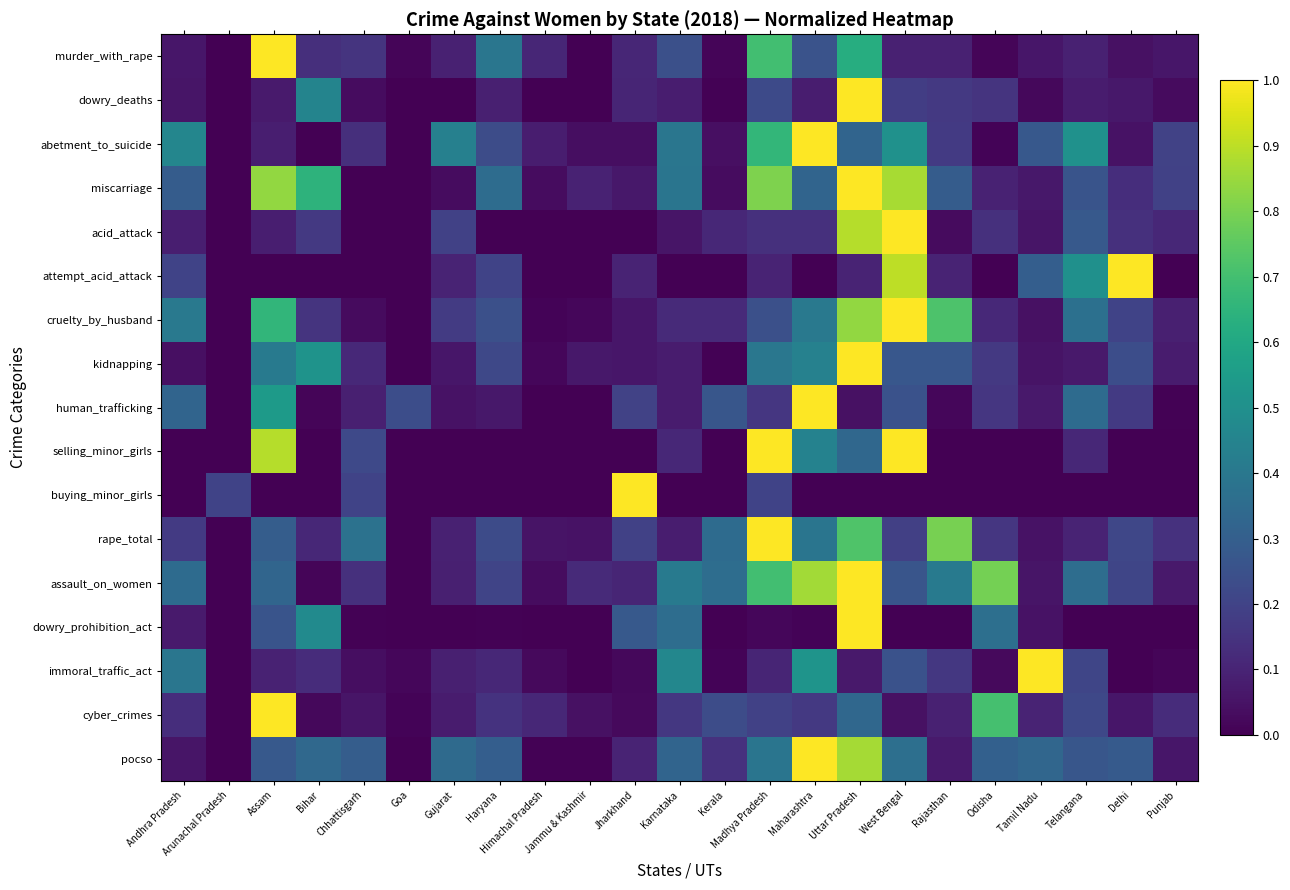

Reading left to right, transcribe all the data shown in this chart.

murder_with_rape: Andhra Pradesh=0.1	Arunachal Pradesh=0.0	Assam=1.0	Bihar=0.1	Chhattisgarh=0.2	Goa=0.0	Gujarat=0.1	Haryana=0.4	Himachal Pradesh=0.1	Jammu & Kashmir=0.0	Jharkhand=0.1	Karnataka=0.2	Kerala=0.0	Madhya Pradesh=0.7	Maharashtra=0.3	Uttar Pradesh=0.6	West Bengal=0.1	Rajasthan=0.1	Odisha=0.0	Tamil Nadu=0.1	Telangana=0.1	Delhi=0.0	Punjab=0.1
dowry_deaths: Andhra Pradesh=0.1	Arunachal Pradesh=0.0	Assam=0.1	Bihar=0.5	Chhattisgarh=0.0	Goa=0.0	Gujarat=0.0	Haryana=0.1	Himachal Pradesh=0.0	Jammu & Kashmir=0.0	Jharkhand=0.1	Karnataka=0.1	Kerala=0.0	Madhya Pradesh=0.2	Maharashtra=0.1	Uttar Pradesh=1.0	West Bengal=0.2	Rajasthan=0.2	Odisha=0.2	Tamil Nadu=0.0	Telangana=0.1	Delhi=0.1	Punjab=0.0
abetment_to_suicide: Andhra Pradesh=0.5	Arunachal Pradesh=0.0	Assam=0.1	Bihar=0.0	Chhattisgarh=0.1	Goa=0.0	Gujarat=0.4	Haryana=0.2	Himachal Pradesh=0.1	Jammu & Kashmir=0.0	Jharkhand=0.0	Karnataka=0.4	Kerala=0.0	Madhya Pradesh=0.7	Maharashtra=1.0	Uttar Pradesh=0.3	West Bengal=0.5	Rajasthan=0.2	Odisha=0.0	Tamil Nadu=0.3	Telangana=0.5	Delhi=0.0	Punjab=0.2
miscarriage: Andhra Pradesh=0.3	Arunachal Pradesh=0.0	Assam=0.8	Bihar=0.6	Chhattisgarh=0.0	Goa=0.0	Gujarat=0.0	Haryana=0.4	Himachal Pradesh=0.0	Jammu & Kashmir=0.1	Jharkhand=0.1	Karnataka=0.4	Kerala=0.0	Madhya Pradesh=0.8	Maharashtra=0.3	Uttar Pradesh=1.0	West Bengal=0.9	Rajasthan=0.3	Odisha=0.1	Tamil Nadu=0.1	Telangana=0.3	Delhi=0.1	Punjab=0.2
acid_attack: Andhra Pradesh=0.1	Arunachal Pradesh=0.0	Assam=0.1	Bihar=0.2	Chhattisgarh=0.0	Goa=0.0	Gujarat=0.2	Haryana=0.0	Himachal Pradesh=0.0	Jammu & Kashmir=0.0	Jharkhand=0.0	Karnataka=0.1	Kerala=0.1	Madhya Pradesh=0.1	Maharashtra=0.1	Uttar Pradesh=0.9	West Bengal=1.0	Rajasthan=0.0	Odisha=0.1	Tamil Nadu=0.1	Telangana=0.3	Delhi=0.1	Punjab=0.1
attempt_acid_attack: Andhra Pradesh=0.2	Arunachal Pradesh=0.0	Assam=0.0	Bihar=0.0	Chhattisgarh=0.0	Goa=0.0	Gujarat=0.1	Haryana=0.2	Himachal Pradesh=0.0	Jammu & Kashmir=0.0	Jharkhand=0.1	Karnataka=0.0	Kerala=0.0	Madhya Pradesh=0.1	Maharashtra=0.0	Uttar Pradesh=0.1	West Bengal=0.9	Rajasthan=0.1	Odisha=0.0	Tamil Nadu=0.3	Telangana=0.5	Delhi=1.0	Punjab=0.0
cruelty_by_husband: Andhra Pradesh=0.4	Arunachal Pradesh=0.0	Assam=0.7	Bihar=0.1	Chhattisgarh=0.0	Goa=0.0	Gujarat=0.2	Haryana=0.2	Himachal Pradesh=0.0	Jammu & Kashmir=0.0	Jharkhand=0.1	Karnataka=0.1	Kerala=0.1	Madhya Pradesh=0.2	Maharashtra=0.4	Uttar Pradesh=0.8	West Bengal=1.0	Rajasthan=0.7	Odisha=0.1	Tamil Nadu=0.0	Telangana=0.4	Delhi=0.2	Punjab=0.1
kidnapping: Andhra Pradesh=0.0	Arunachal Pradesh=0.0	Assam=0.4	Bihar=0.5	Chhattisgarh=0.1	Goa=0.0	Gujarat=0.1	Haryana=0.2	Himachal Pradesh=0.0	Jammu & Kashmir=0.1	Jharkhand=0.1	Karnataka=0.1	Kerala=0.0	Madhya Pradesh=0.4	Maharashtra=0.4	Uttar Pradesh=1.0	West Bengal=0.3	Rajasthan=0.3	Odisha=0.2	Tamil Nadu=0.1	Telangana=0.1	Delhi=0.2	Punjab=0.1
human_trafficking: Andhra Pradesh=0.3	Arunachal Pradesh=0.0	Assam=0.5	Bihar=0.0	Chhattisgarh=0.1	Goa=0.2	Gujarat=0.0	Haryana=0.1	Himachal Pradesh=0.0	Jammu & Kashmir=0.0	Jharkhand=0.2	Karnataka=0.1	Kerala=0.3	Madhya Pradesh=0.2	Maharashtra=1.0	Uttar Pradesh=0.0	West Bengal=0.2	Rajasthan=0.0	Odisha=0.2	Tamil Nadu=0.1	Telangana=0.4	Delhi=0.2	Punjab=0.0
selling_minor_girls: Andhra Pradesh=0.0	Arunachal Pradesh=0.0	Assam=0.9	Bihar=0.0	Chhattisgarh=0.2	Goa=0.0	Gujarat=0.0	Haryana=0.0	Himachal Pradesh=0.0	Jammu & Kashmir=0.0	Jharkhand=0.0	Karnataka=0.1	Kerala=0.0	Madhya Pradesh=1.0	Maharashtra=0.4	Uttar Pradesh=0.3	West Bengal=1.0	Rajasthan=0.0	Odisha=0.0	Tamil Nadu=0.0	Telangana=0.1	Delhi=0.0	Punjab=0.0
buying_minor_girls: Andhra Pradesh=0.0	Arunachal Pradesh=0.2	Assam=0.0	Bihar=0.0	Chhattisgarh=0.2	Goa=0.0	Gujarat=0.0	Haryana=0.0	Himachal Pradesh=0.0	Jammu & Kashmir=0.0	Jharkhand=1.0	Karnataka=0.0	Kerala=0.0	Madhya Pradesh=0.2	Maharashtra=0.0	Uttar Pradesh=0.0	West Bengal=0.0	Rajasthan=0.0	Odisha=0.0	Tamil Nadu=0.0	Telangana=0.0	Delhi=0.0	Punjab=0.0
rape_total: Andhra Pradesh=0.2	Arunachal Pradesh=0.0	Assam=0.3	Bihar=0.1	Chhattisgarh=0.4	Goa=0.0	Gujarat=0.1	Haryana=0.2	Himachal Pradesh=0.1	Jammu & Kashmir=0.0	Jharkhand=0.2	Karnataka=0.1	Kerala=0.4	Madhya Pradesh=1.0	Maharashtra=0.4	Uttar Pradesh=0.7	West Bengal=0.2	Rajasthan=0.8	Odisha=0.2	Tamil Nadu=0.1	Telangana=0.1	Delhi=0.2	Punjab=0.1
assault_on_women: Andhra Pradesh=0.3	Arunachal Pradesh=0.0	Assam=0.3	Bihar=0.0	Chhattisgarh=0.1	Goa=0.0	Gujarat=0.1	Haryana=0.2	Himachal Pradesh=0.0	Jammu & Kashmir=0.1	Jharkhand=0.1	Karnataka=0.4	Kerala=0.4	Madhya Pradesh=0.7	Maharashtra=0.9	Uttar Pradesh=1.0	West Bengal=0.3	Rajasthan=0.4	Odisha=0.8	Tamil Nadu=0.1	Telangana=0.4	Delhi=0.2	Punjab=0.1
dowry_prohibition_act: Andhra Pradesh=0.1	Arunachal Pradesh=0.0	Assam=0.3	Bihar=0.5	Chhattisgarh=0.0	Goa=0.0	Gujarat=0.0	Haryana=0.0	Himachal Pradesh=0.0	Jammu & Kashmir=0.0	Jharkhand=0.3	Karnataka=0.4	Kerala=0.0	Madhya Pradesh=0.0	Maharashtra=0.0	Uttar Pradesh=1.0	West Bengal=0.0	Rajasthan=0.0	Odisha=0.4	Tamil Nadu=0.0	Telangana=0.0	Delhi=0.0	Punjab=0.0
immoral_traffic_act: Andhra Pradesh=0.4	Arunachal Pradesh=0.0	Assam=0.1	Bihar=0.1	Chhattisgarh=0.0	Goa=0.0	Gujarat=0.1	Haryana=0.1	Himachal Pradesh=0.0	Jammu & Kashmir=0.0	Jharkhand=0.0	Karnataka=0.5	Kerala=0.0	Madhya Pradesh=0.1	Maharashtra=0.5	Uttar Pradesh=0.1	West Bengal=0.3	Rajasthan=0.2	Odisha=0.0	Tamil Nadu=1.0	Telangana=0.2	Delhi=0.0	Punjab=0.0
cyber_crimes: Andhra Pradesh=0.1	Arunachal Pradesh=0.0	Assam=1.0	Bihar=0.0	Chhattisgarh=0.1	Goa=0.0	Gujarat=0.1	Haryana=0.1	Himachal Pradesh=0.1	Jammu & Kashmir=0.0	Jharkhand=0.0	Karnataka=0.2	Kerala=0.2	Madhya Pradesh=0.2	Maharashtra=0.2	Uttar Pradesh=0.3	West Bengal=0.0	Rajasthan=0.1	Odisha=0.7	Tamil Nadu=0.1	Telangana=0.2	Delhi=0.1	Punjab=0.1
pocso: Andhra Pradesh=0.1	Arunachal Pradesh=0.0	Assam=0.3	Bihar=0.3	Chhattisgarh=0.3	Goa=0.0	Gujarat=0.3	Haryana=0.3	Himachal Pradesh=0.0	Jammu & Kashmir=0.0	Jharkhand=0.1	Karnataka=0.3	Kerala=0.1	Madhya Pradesh=0.4	Maharashtra=1.0	Uttar Pradesh=0.9	West Bengal=0.4	Rajasthan=0.1	Odisha=0.3	Tamil Nadu=0.3	Telangana=0.3	Delhi=0.3	Punjab=0.1